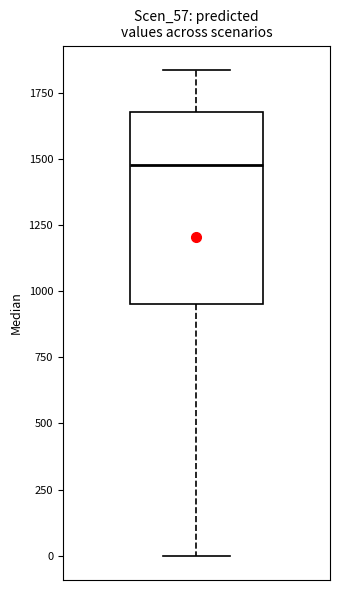

Read this box plot against the y-axis: the position of the median line, the range covered by the box, and the ends of both whiskers. The values are not printed on the chart, so give them approximately, as read against the axis.

median 1500, box 950 to 1700, whiskers 0 to 1850